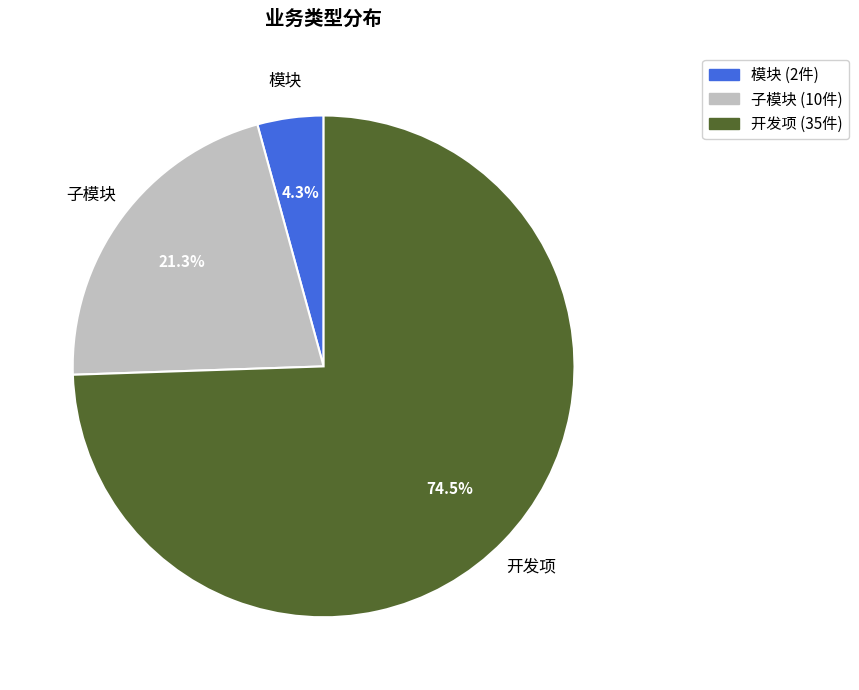

Which has a higher value, 子模块 or 开发项?

开发项